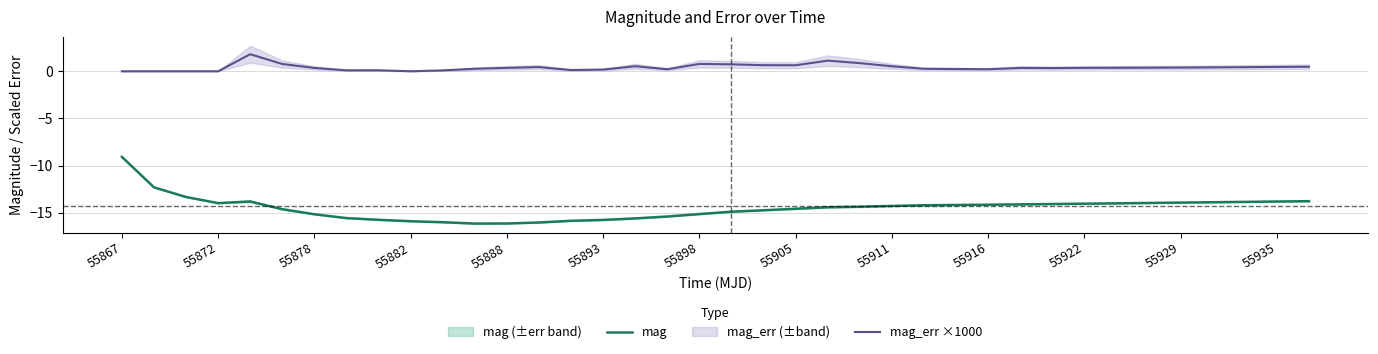

True or false: mag and mag_err ×1000 cross at least once.

False